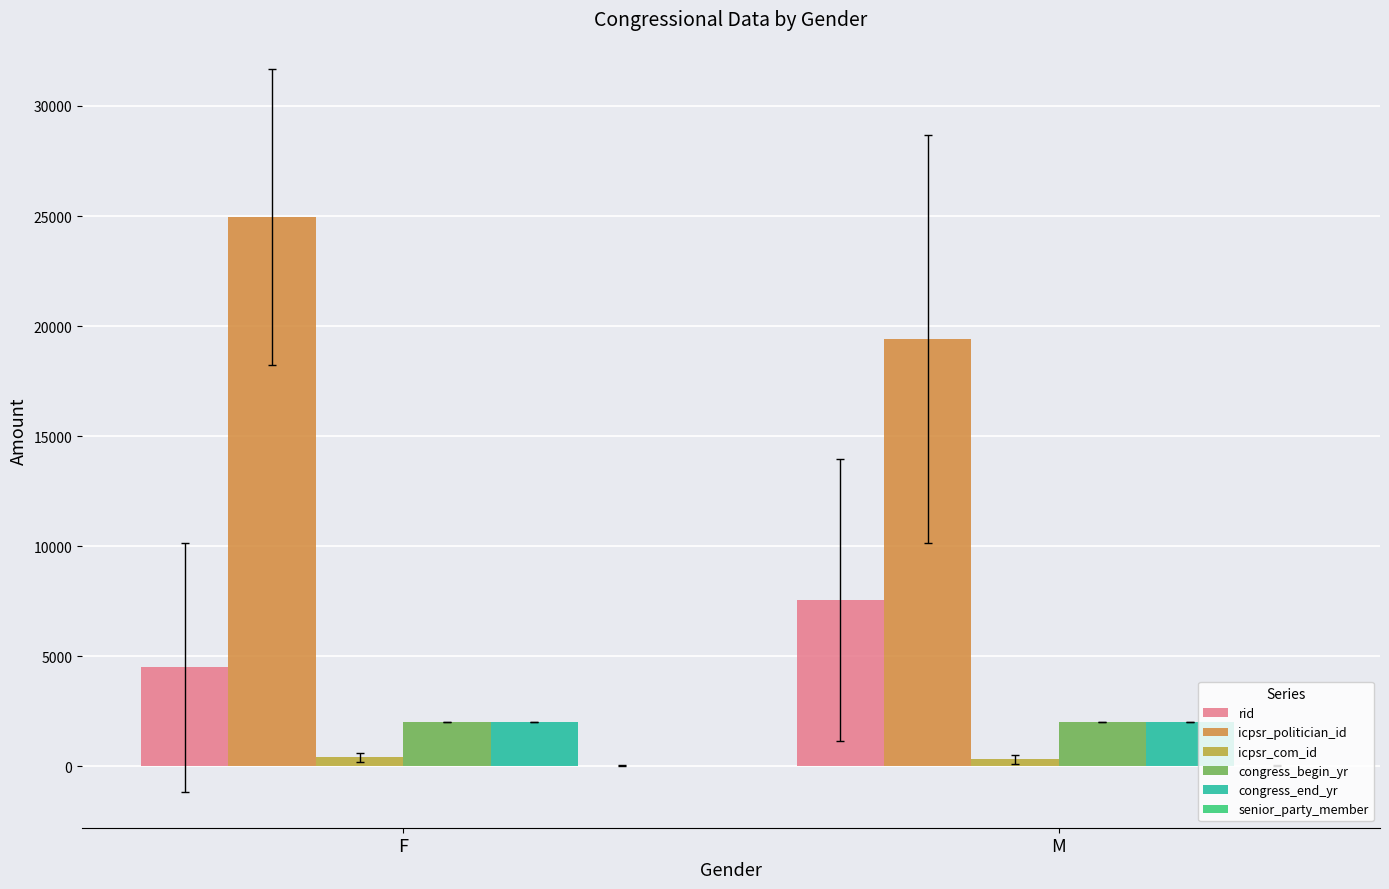

The rid series shows 4489.0 at F. True or false?

True